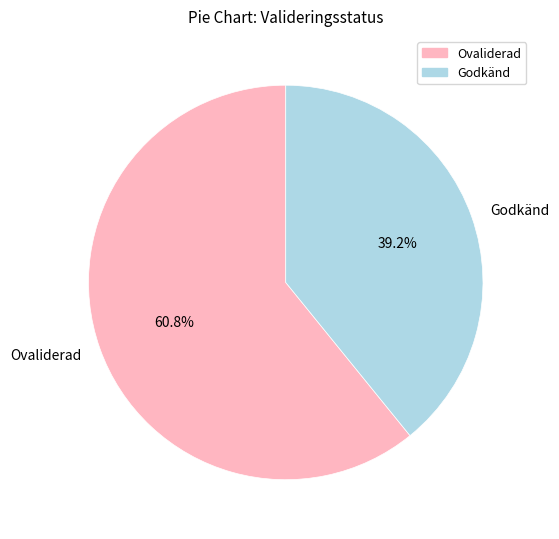

What is the smallest slice in the pie chart?

Godkänd